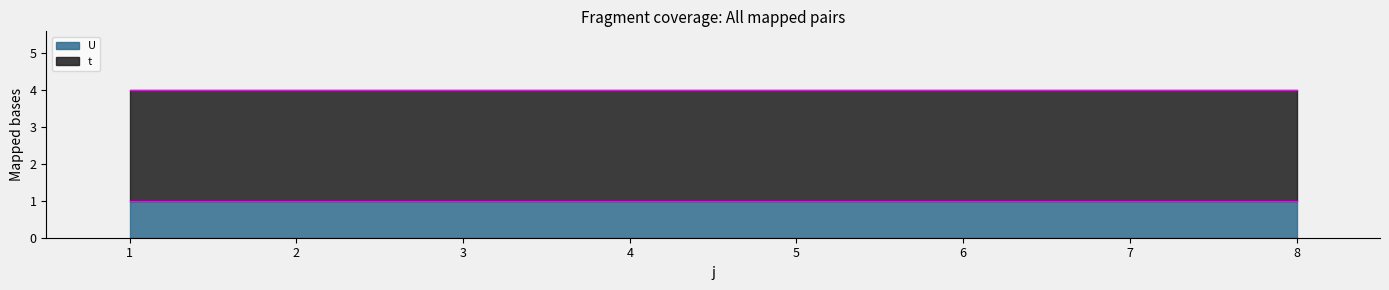

Which series changed the most between 1 and 2?

t